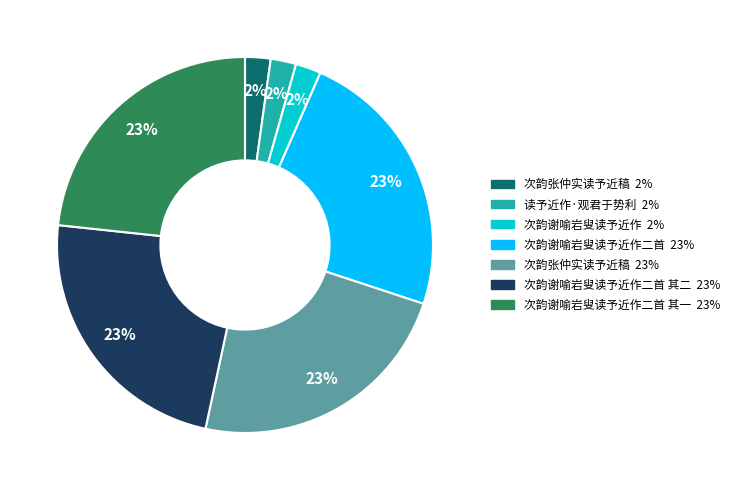

Does any single category account for the majority?

No